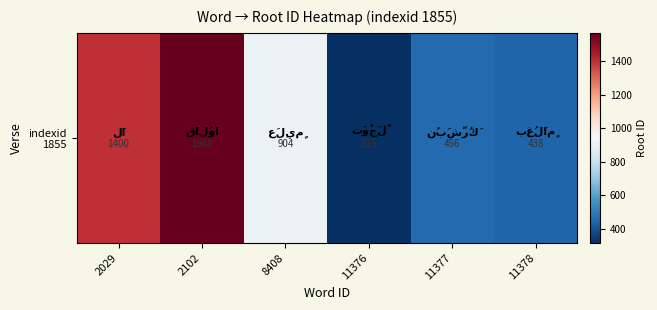

Reading right to left, extract all data points from this chart.

438	456	315	904	1568	1400